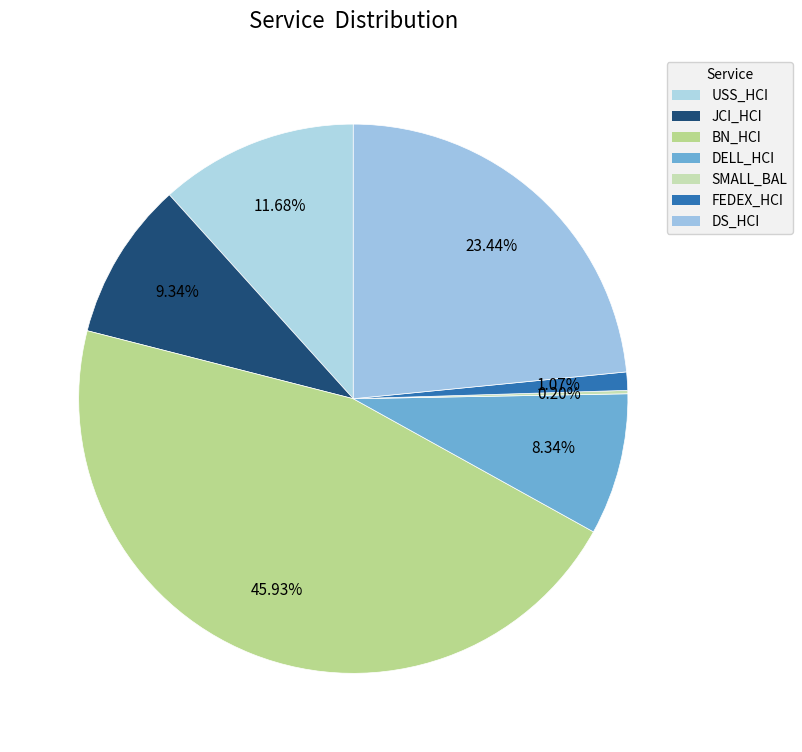

Between FEDEX_HCI and JCI_HCI, which is larger?

JCI_HCI